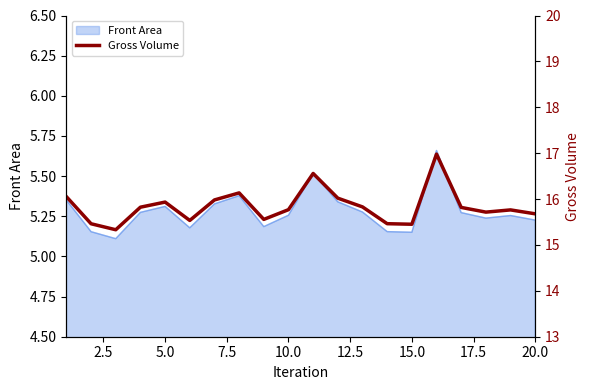

What is the maximum value shown in the chart?

17.0